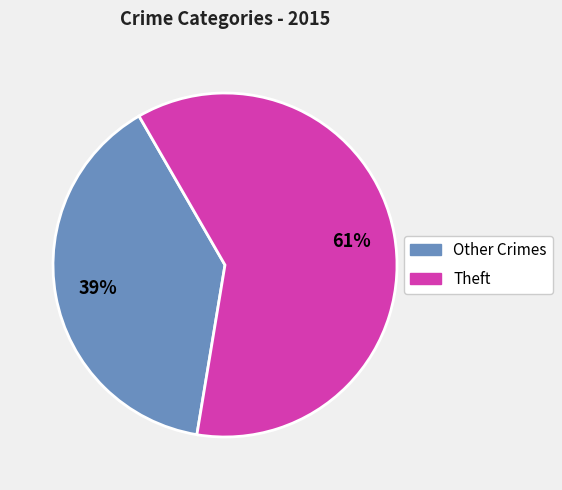

Is there a majority slice in this chart?

Yes